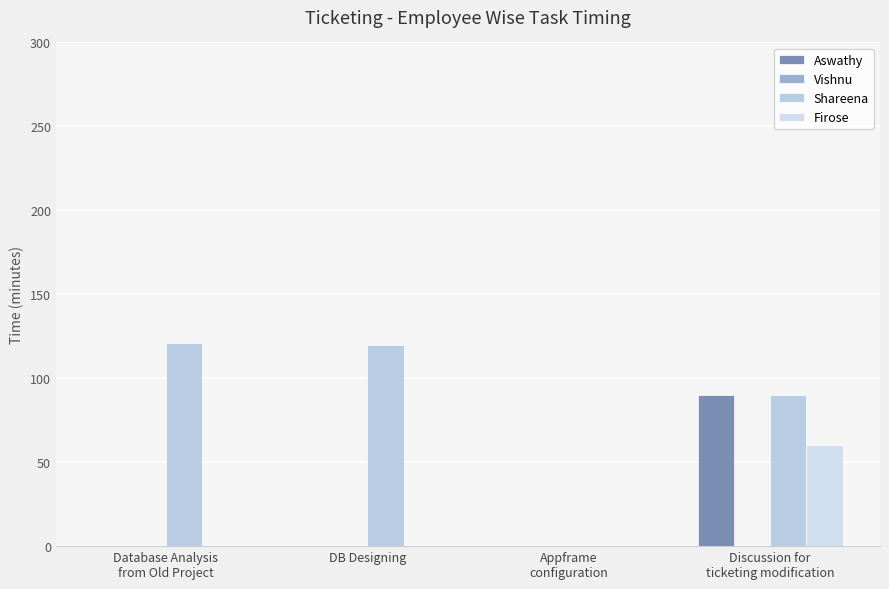

What is the label of the 3rd bar from the left?

Appframe
configuration